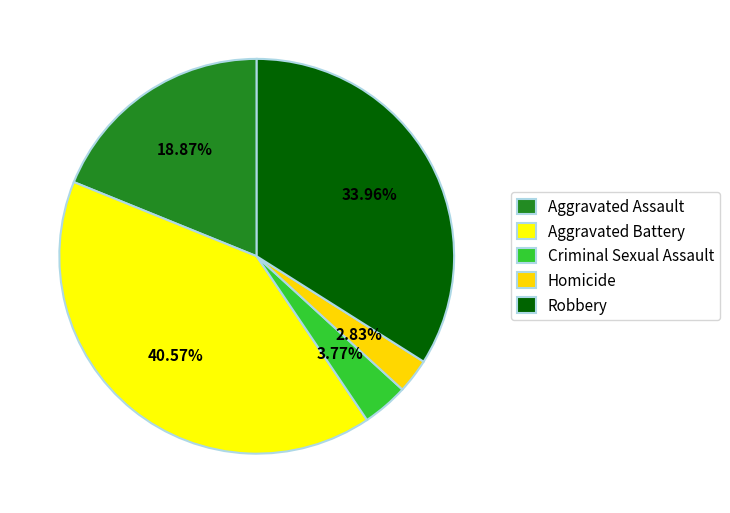

Approximately how many times larger is the value at Aggravated Assault compared to Homicide?

6.7